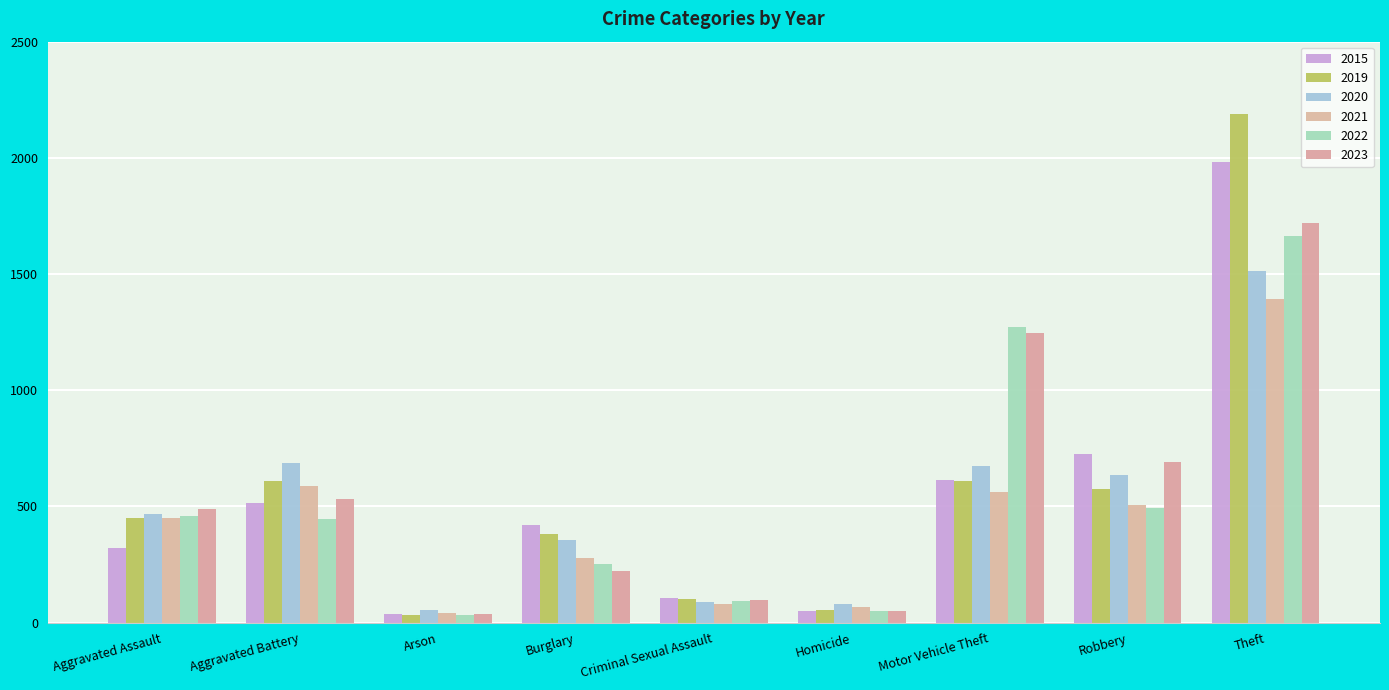

Which has a higher value, Homicide or Burglary?

Burglary